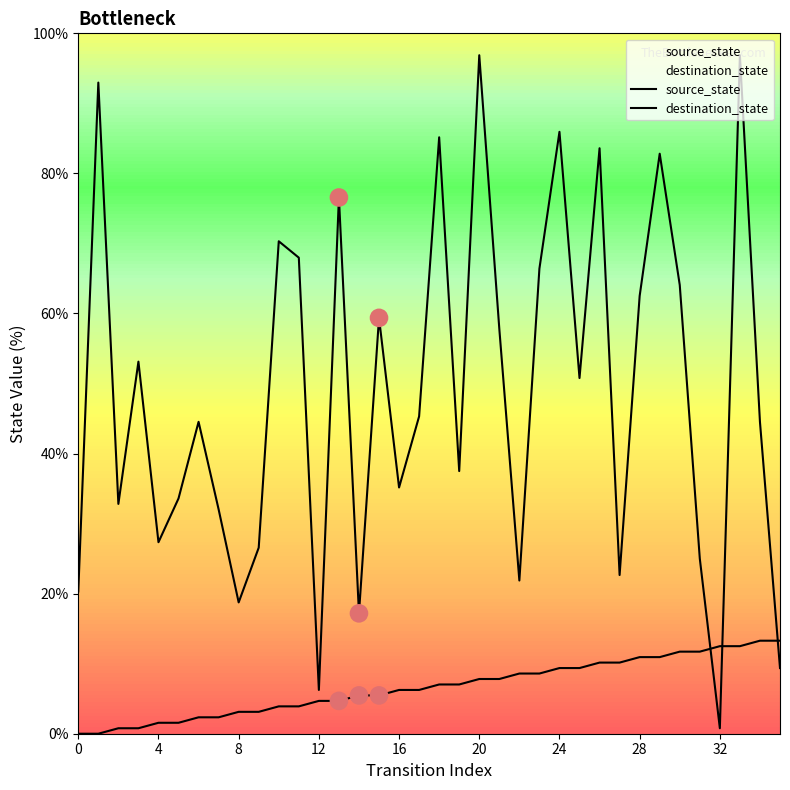

Is the value of destination_state at 22 greater than the value of source_state at 26?

Yes